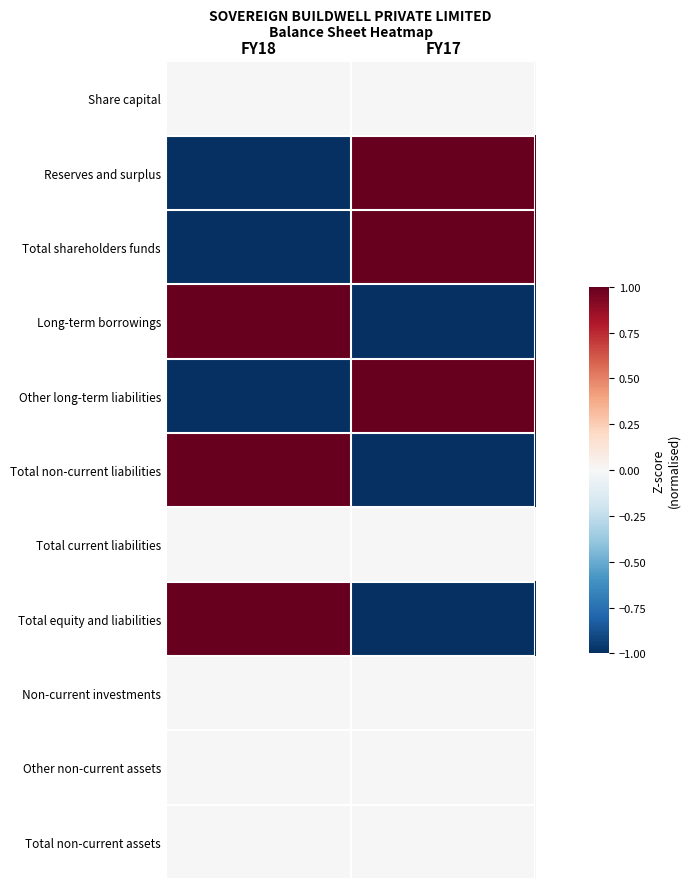

What is the difference between the highest and lowest values at FY17?

2